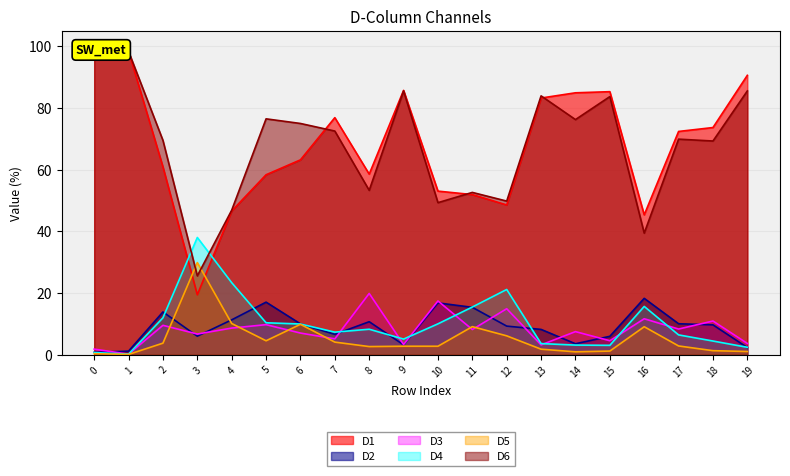

At which category does D3 reach its first local valley?

1